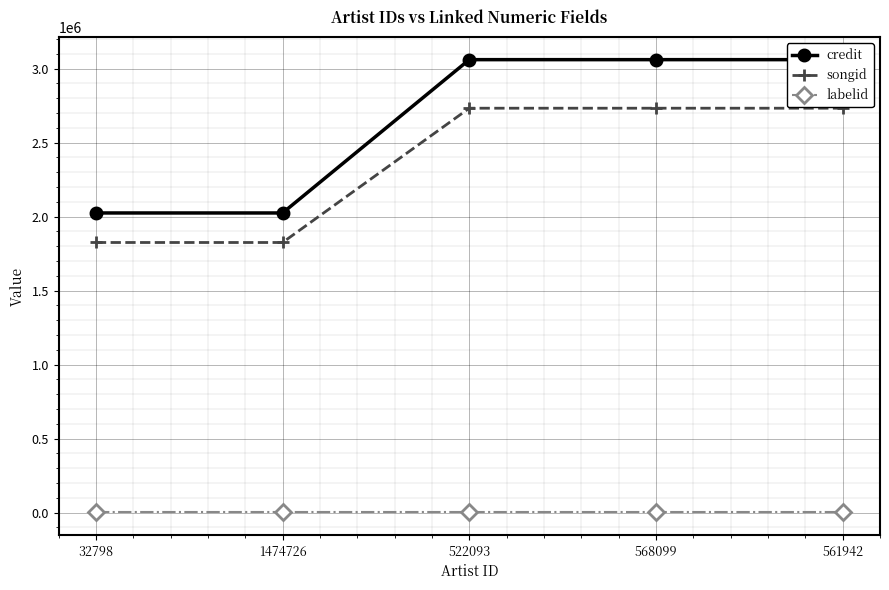

The credit series shows 3061116 at 568099. True or false?

True